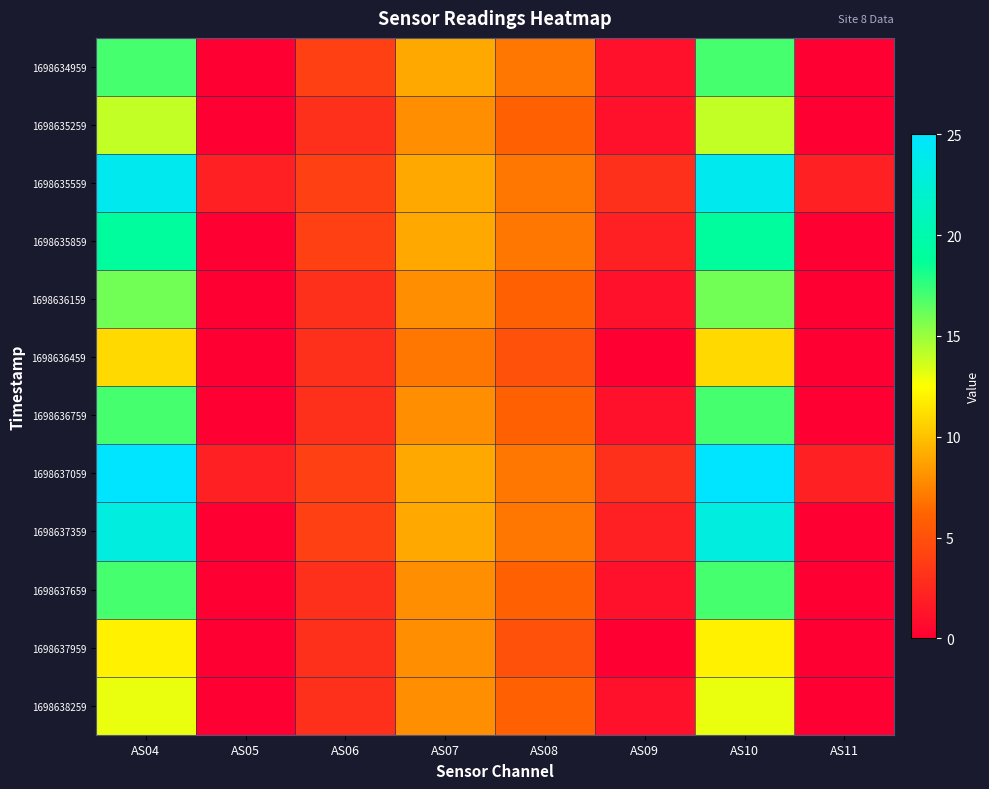

How many series are shown in this chart?

12